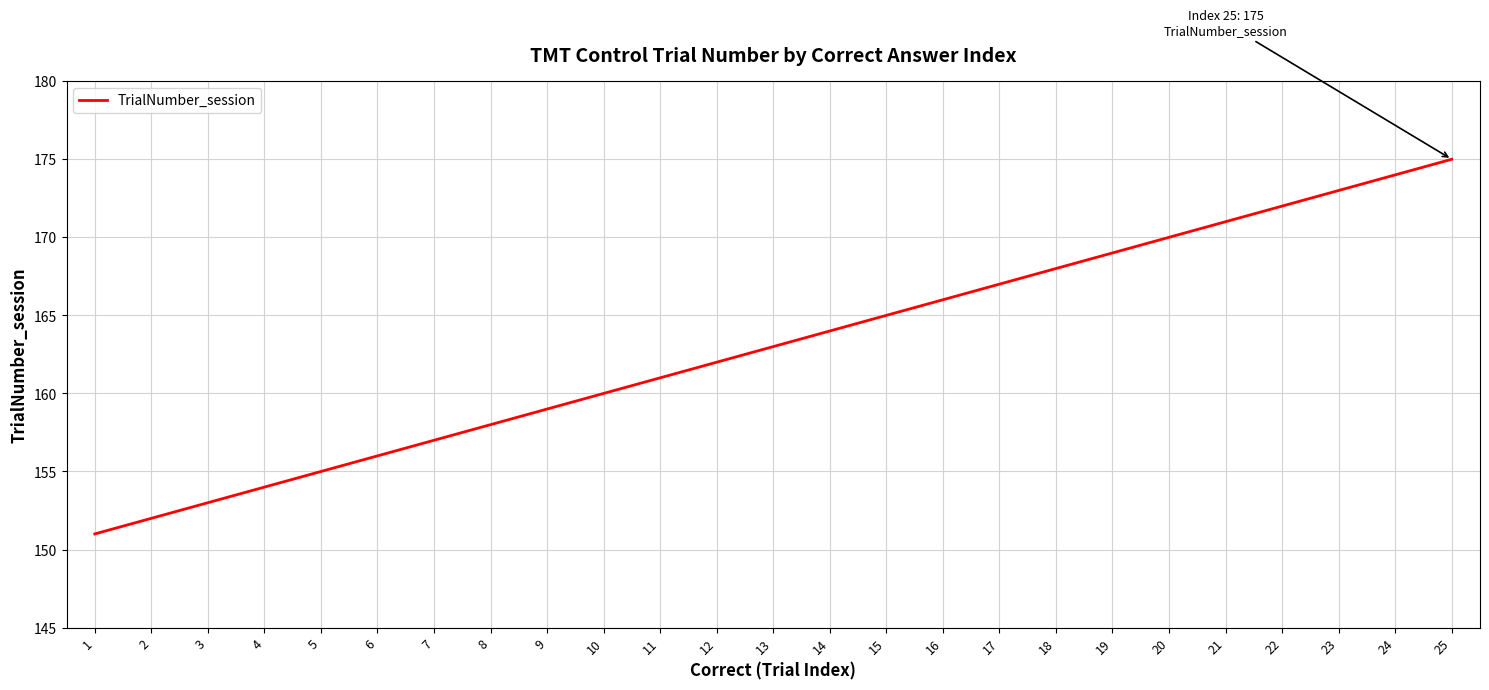

What is the difference between the second highest and second lowest values?

22